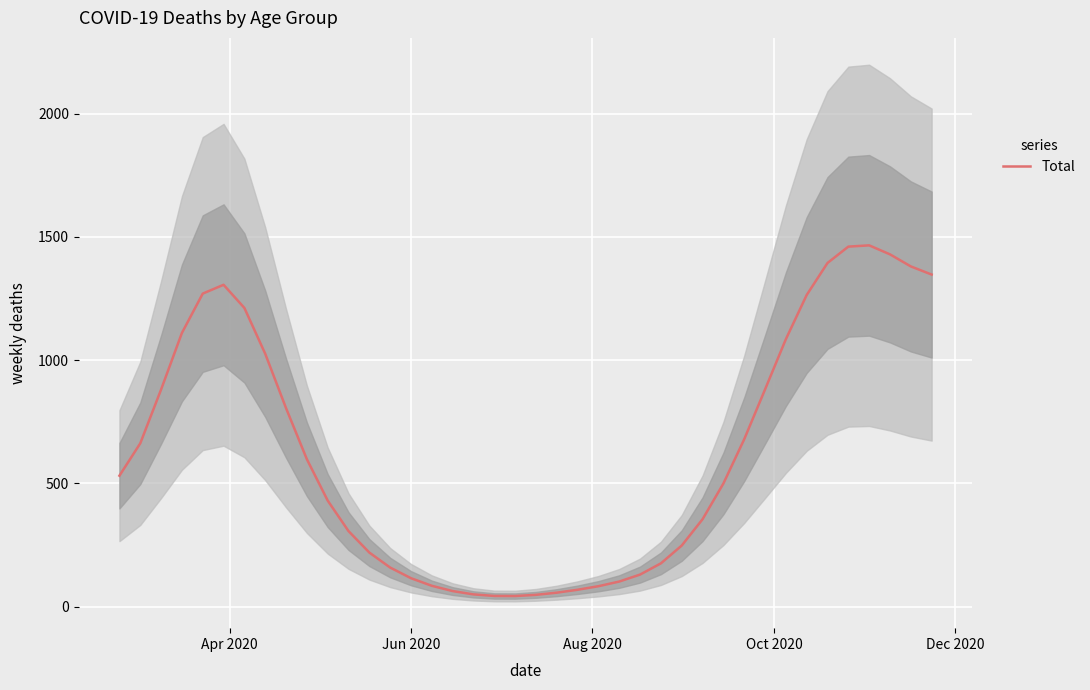

What is the highest value of the Total series?

1466.1